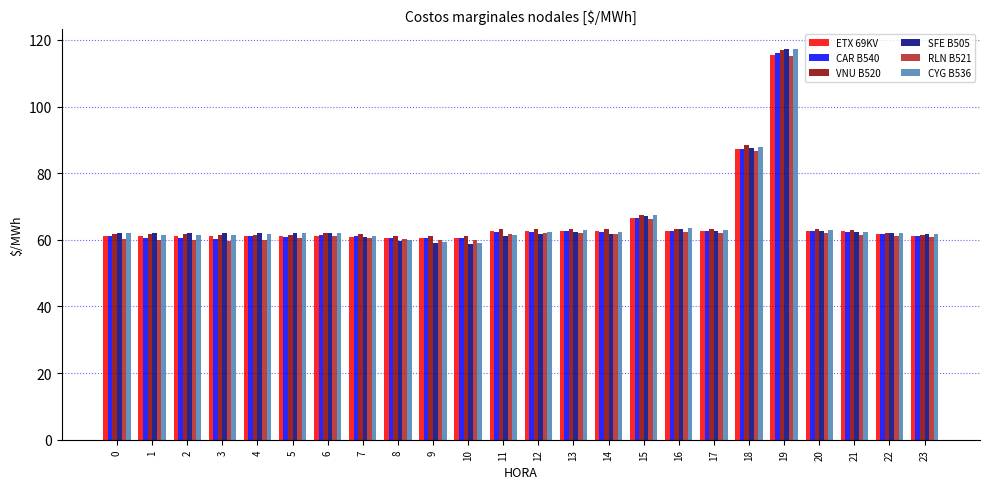

What are all the series names shown in the legend?

ETX 69KV, CAR B540, VNU B520, SFE B505, RLN B521, CYG B536